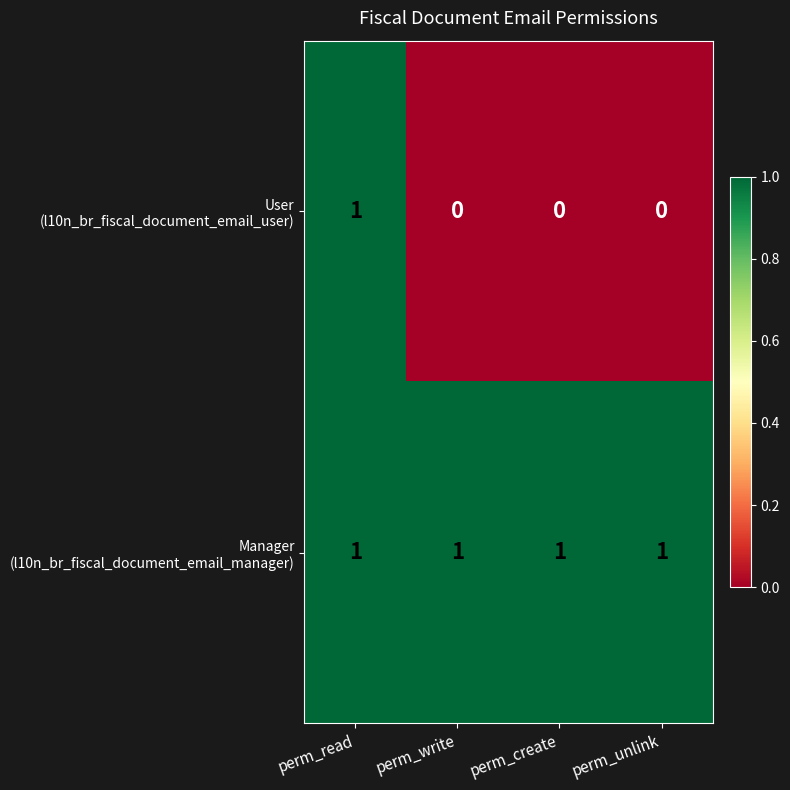

At which category is the sum across all series the highest?

perm_read